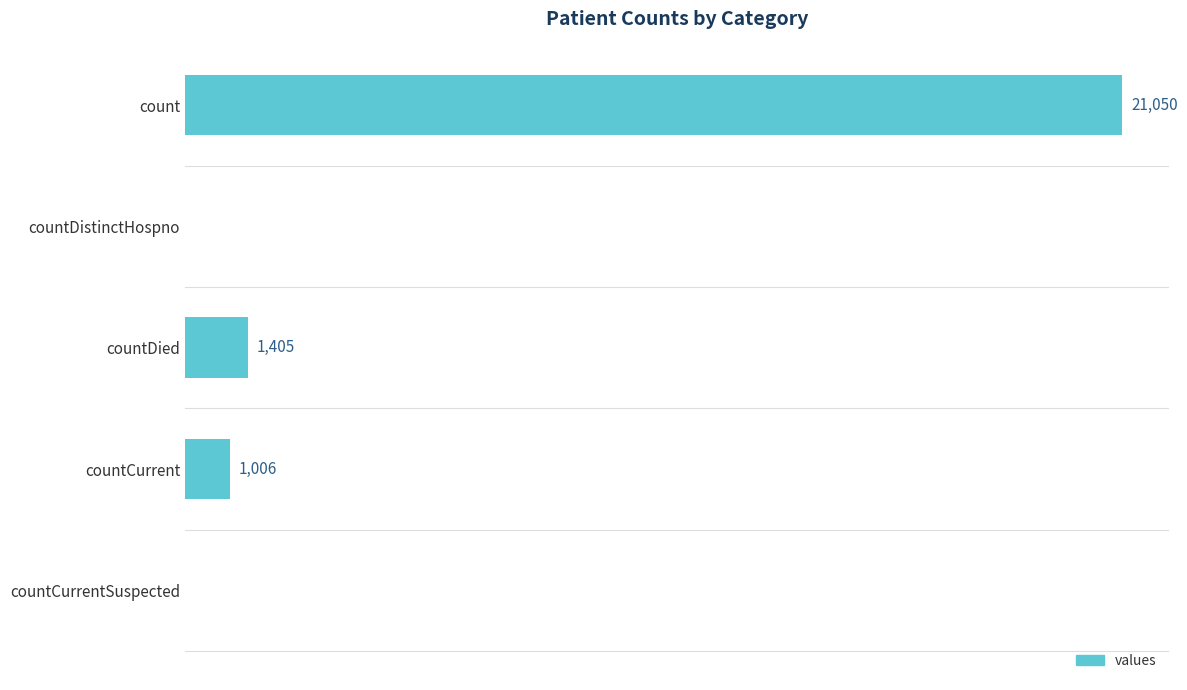

At which label is the value closest to 10525?

countDied